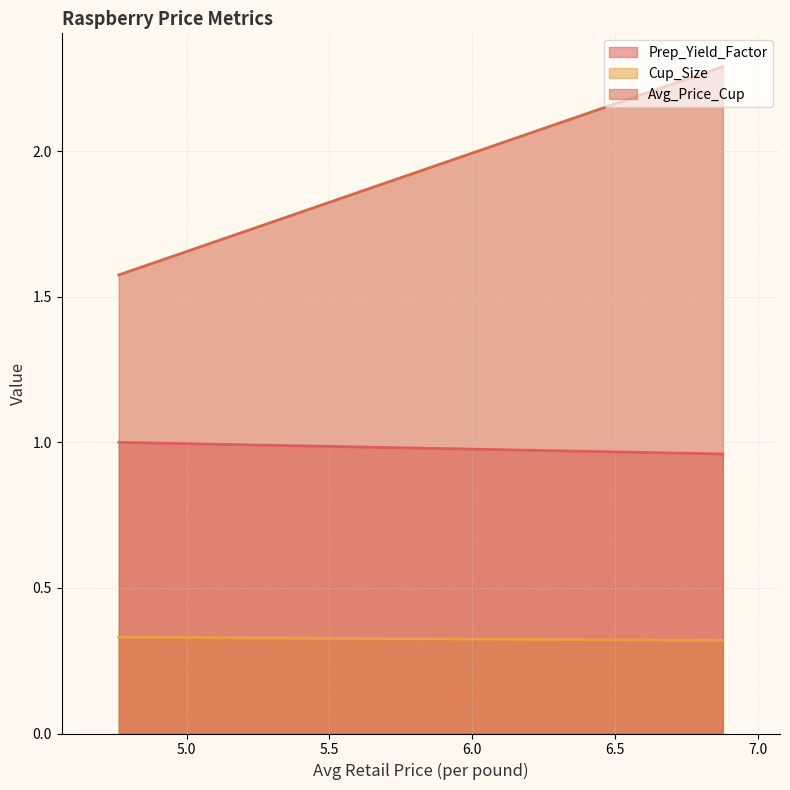

Count the number of categories in the chart.

2